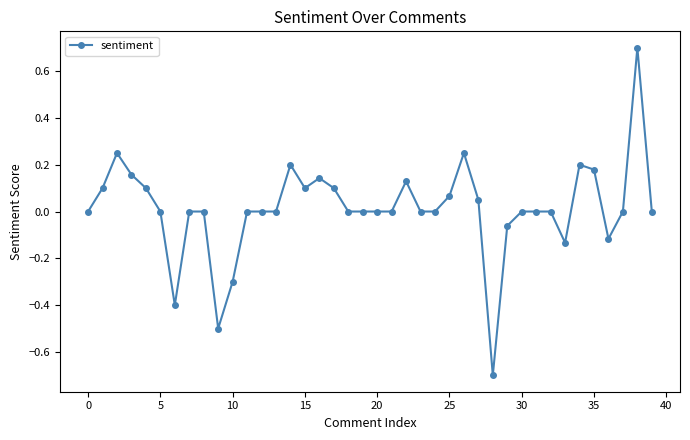

What is the difference between the maximum and second lowest values?

1.2